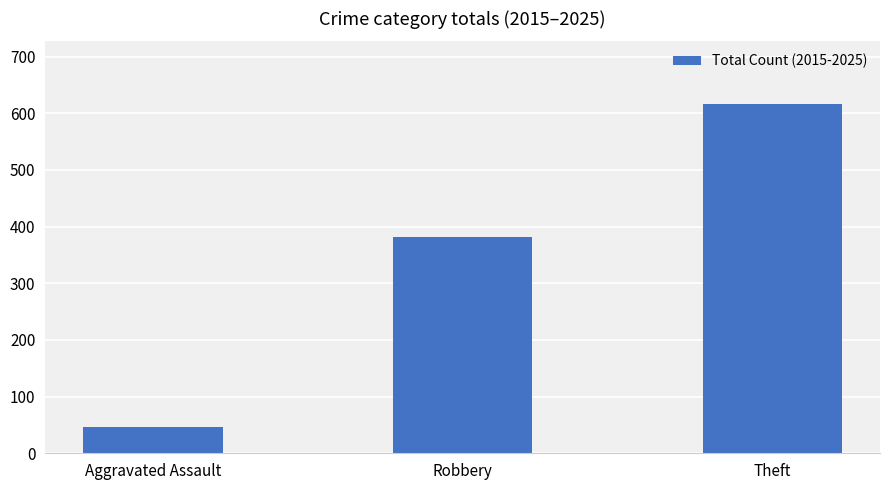

What is the change in value from Aggravated Assault to Theft?

+570